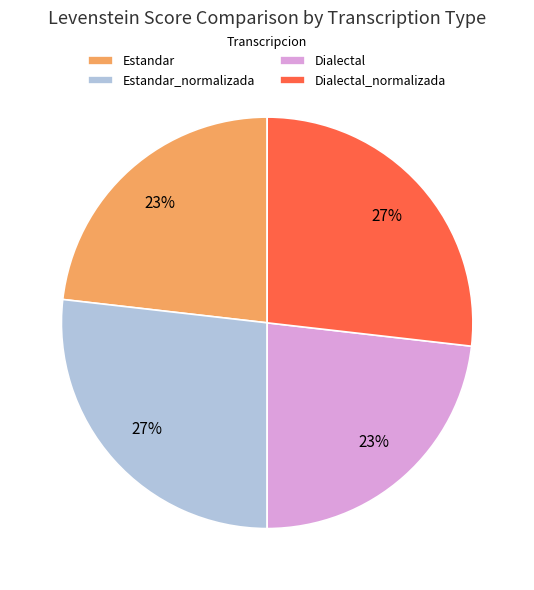

Between Estandar and Dialectal_normalizada, which is larger?

Dialectal_normalizada